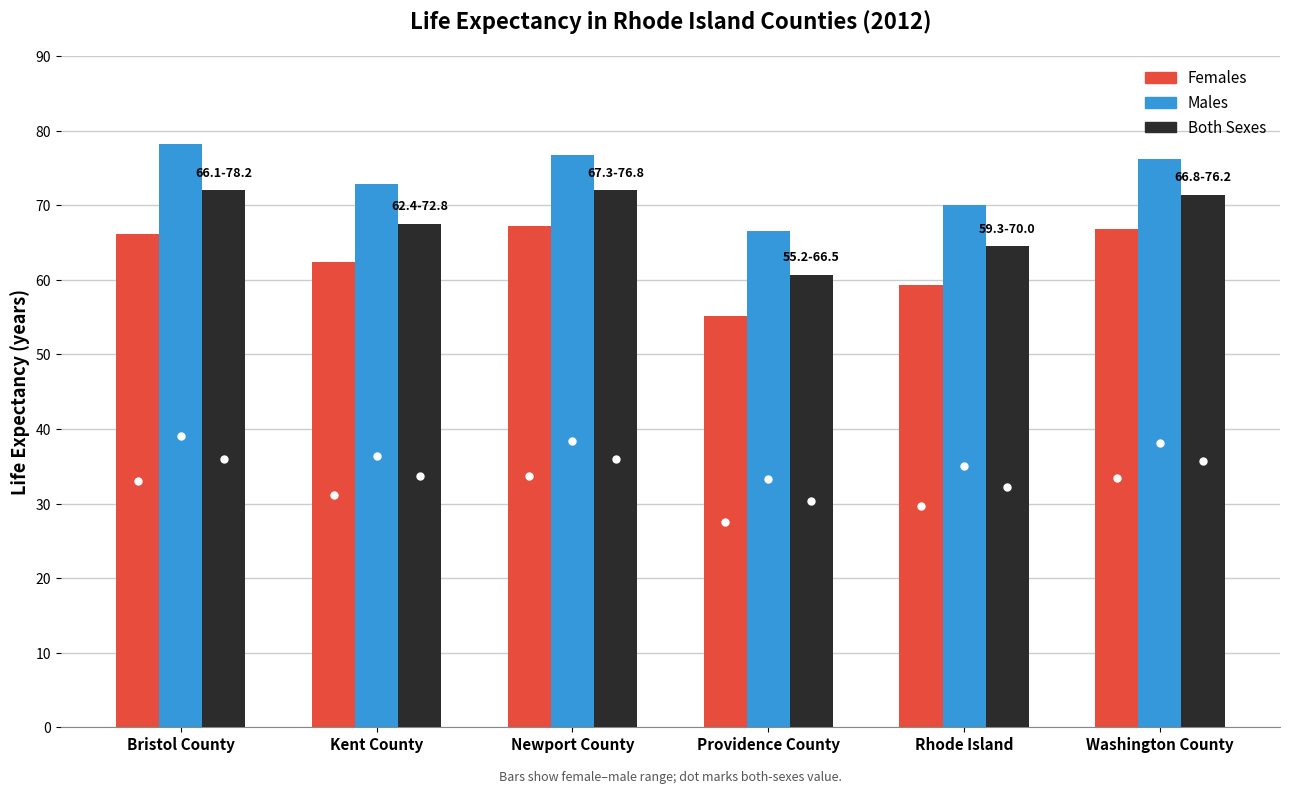

What is the label of the 1st bar from the right?

Washington County